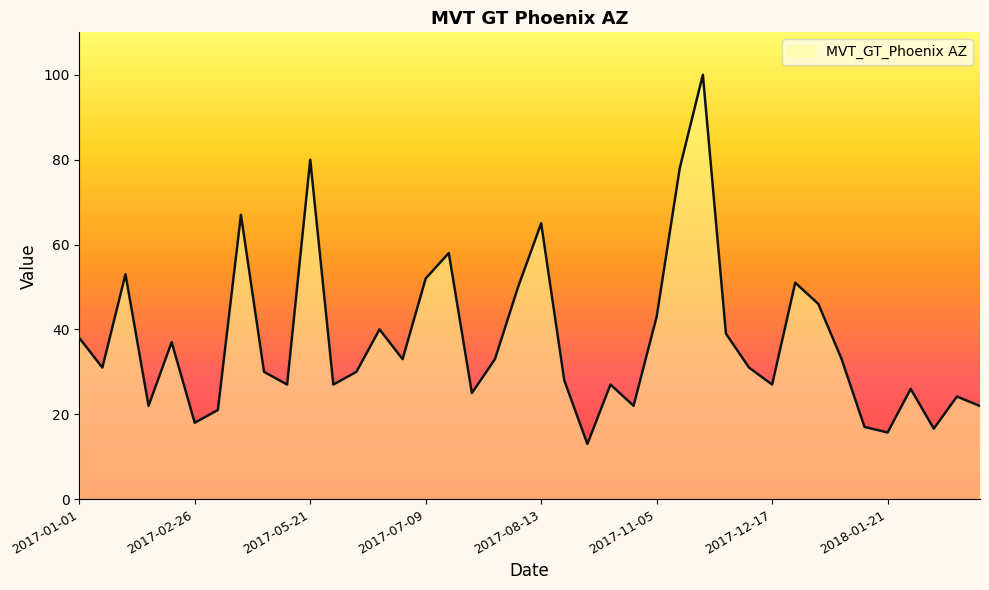

What is the difference between the second highest and minimum values?

67.0